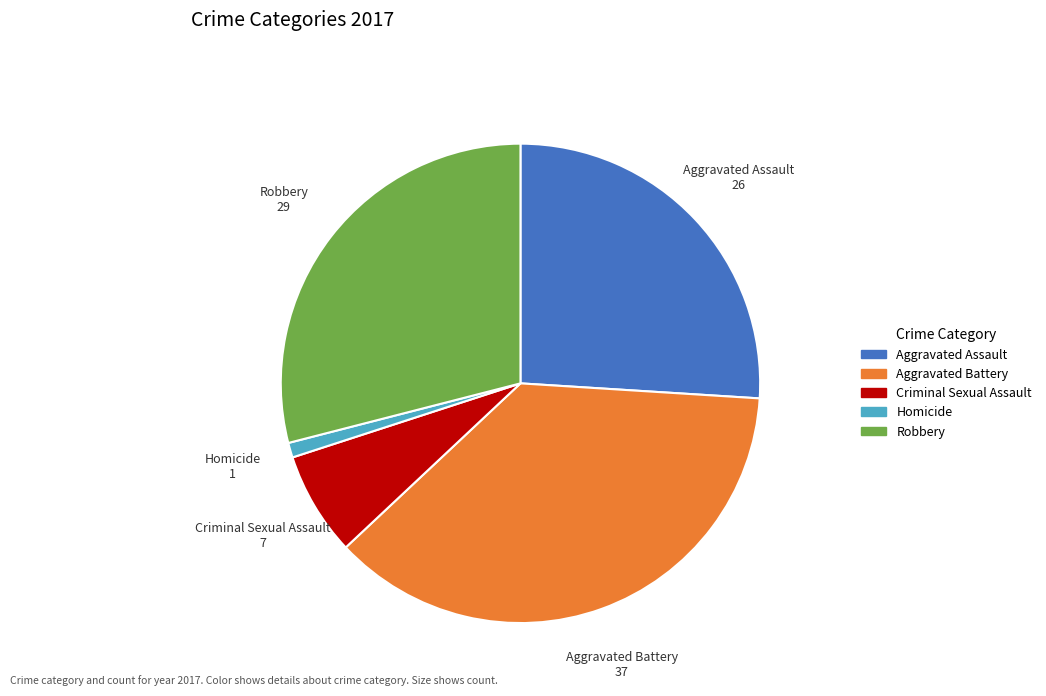

Does Robbery represent more than half of the total?

No